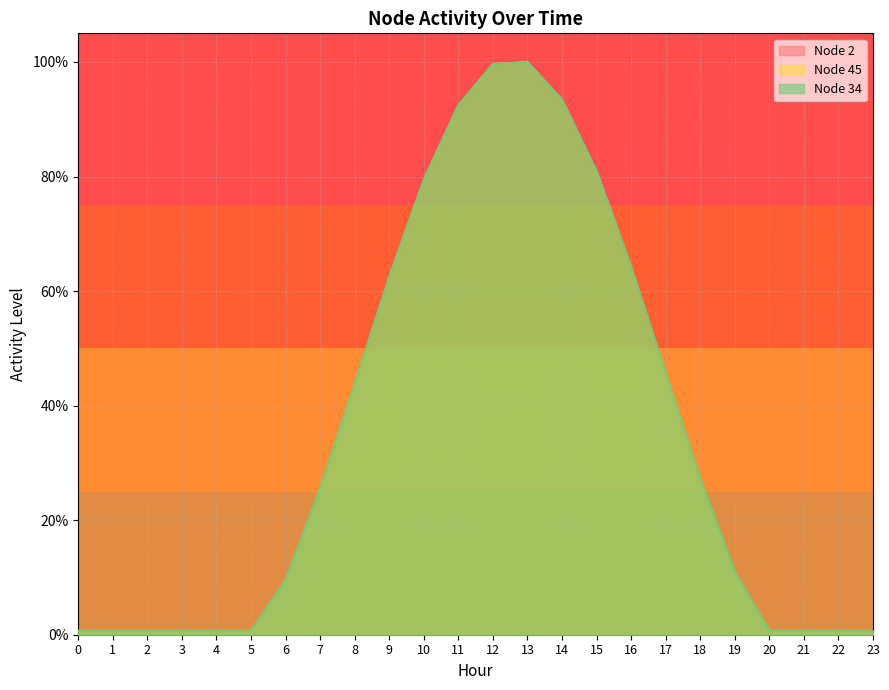

True or false: Node 34 and Node 45 cross at least once.

False